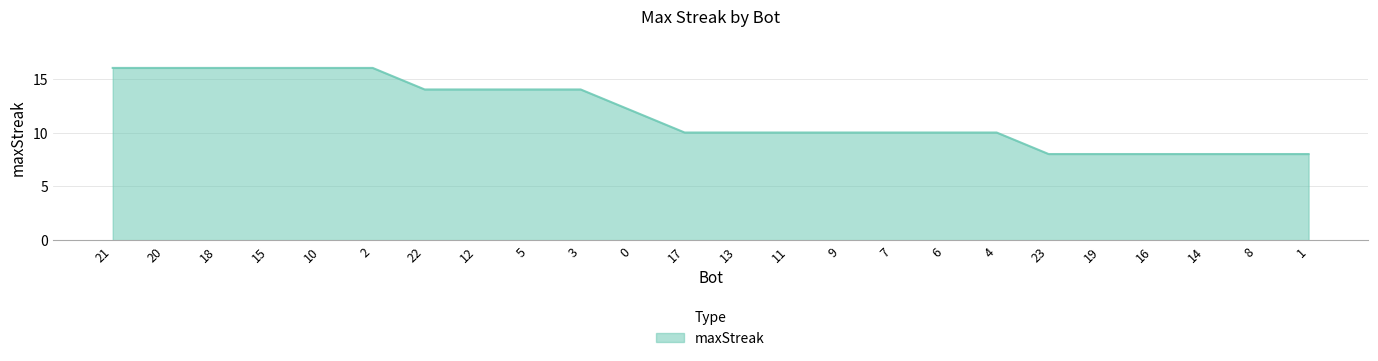

Reading right to left, list all the values displayed in this chart.

1=8	8=8	14=8	16=8	19=8	23=8	4=10	6=10	7=10	9=10	11=10	13=10	17=10	0=12	3=14	5=14	12=14	22=14	2=16	10=16	15=16	18=16	20=16	21=16